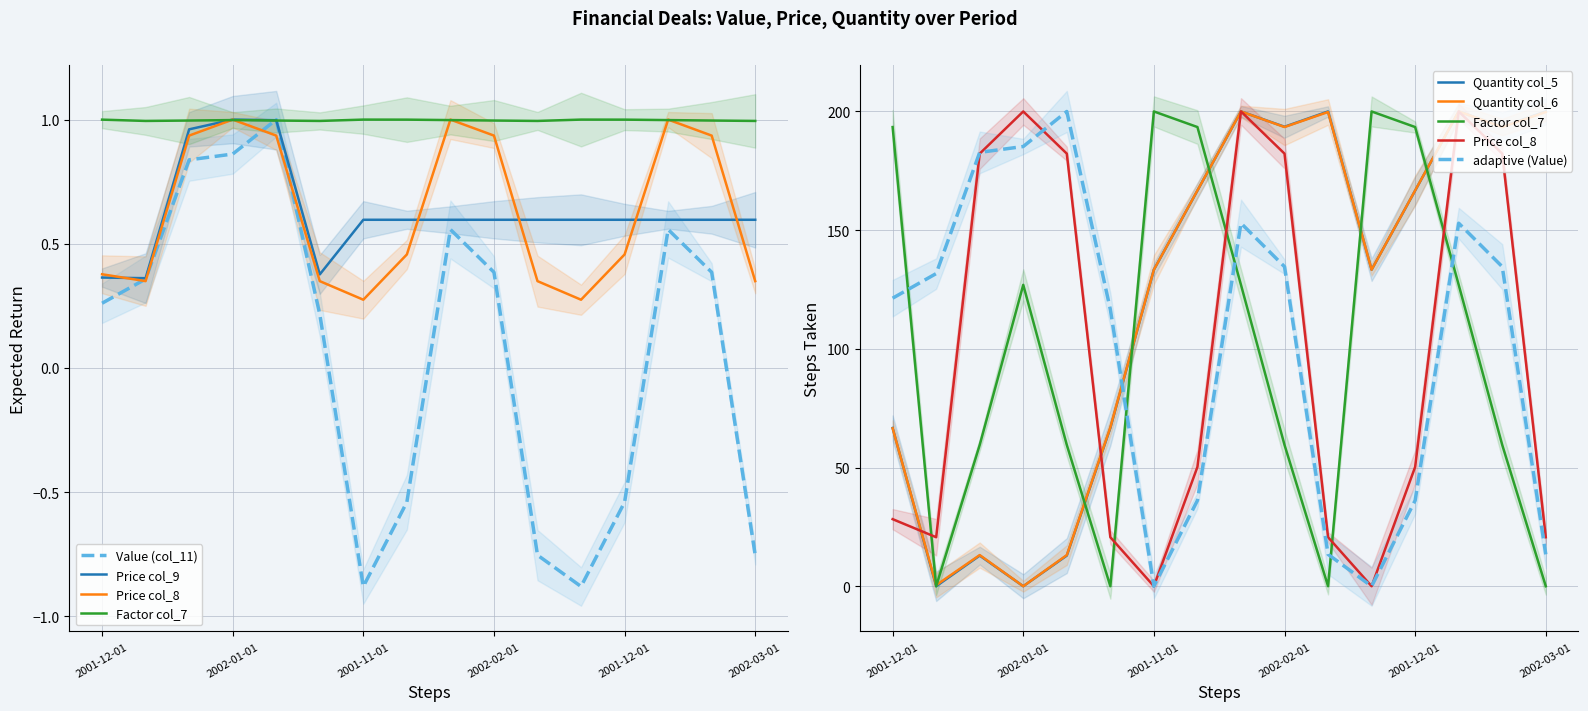

Where is Quantity col_5 nearest to the value 99?

2001-12-01